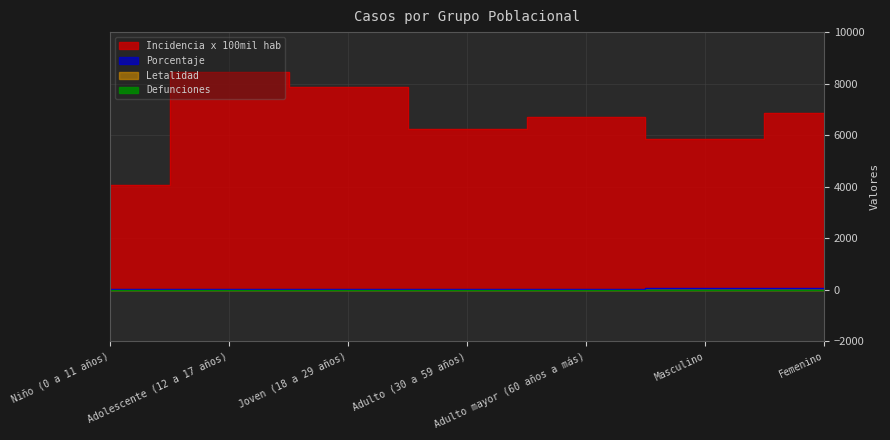

True or false: defunciones and incidencia_100mil_hab cross at least once.

False